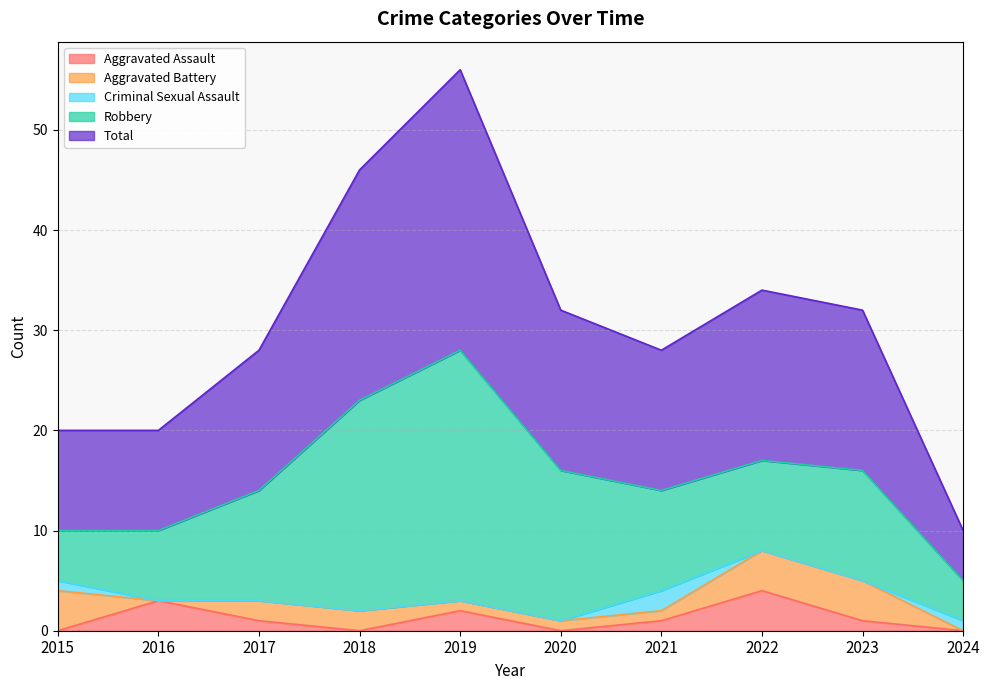

What is the difference between the maximum and minimum values in the Robbery series?

21